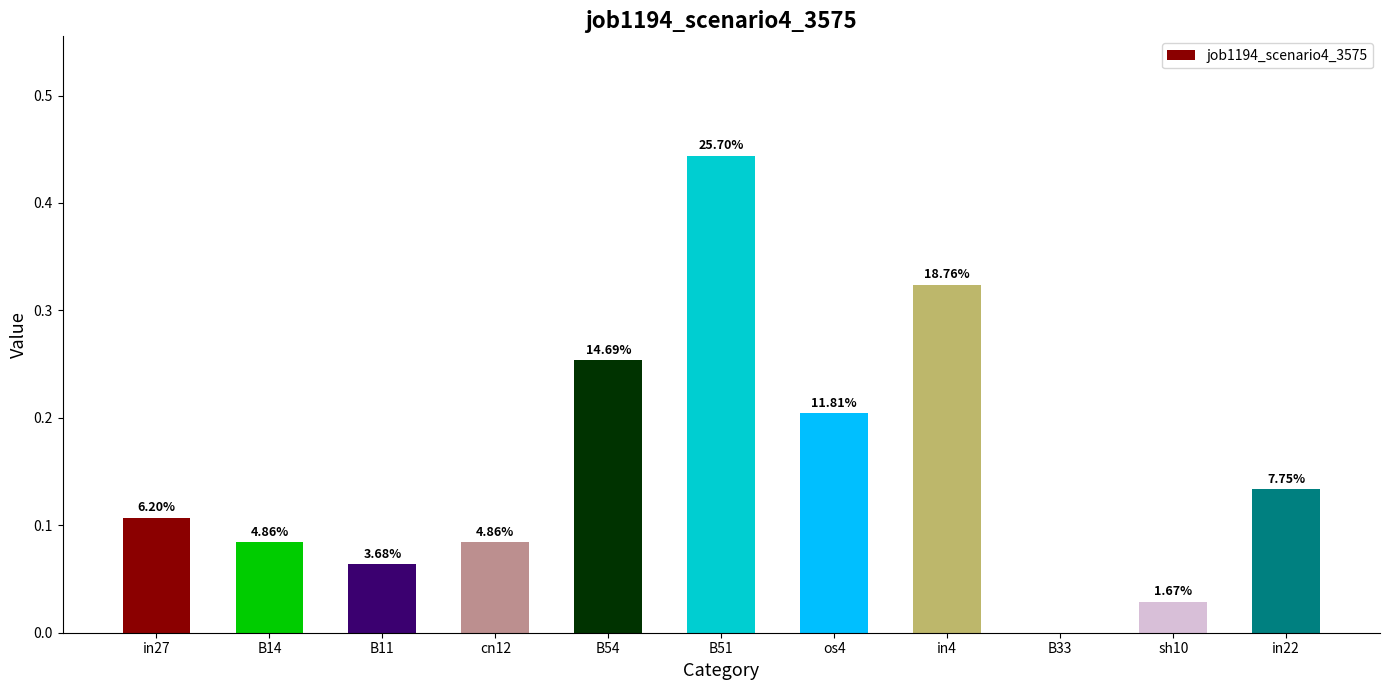

List the labels in order of value, largest first.

B51, in4, B54, os4, in22, in27, B14, cn12, B11, sh10, B33